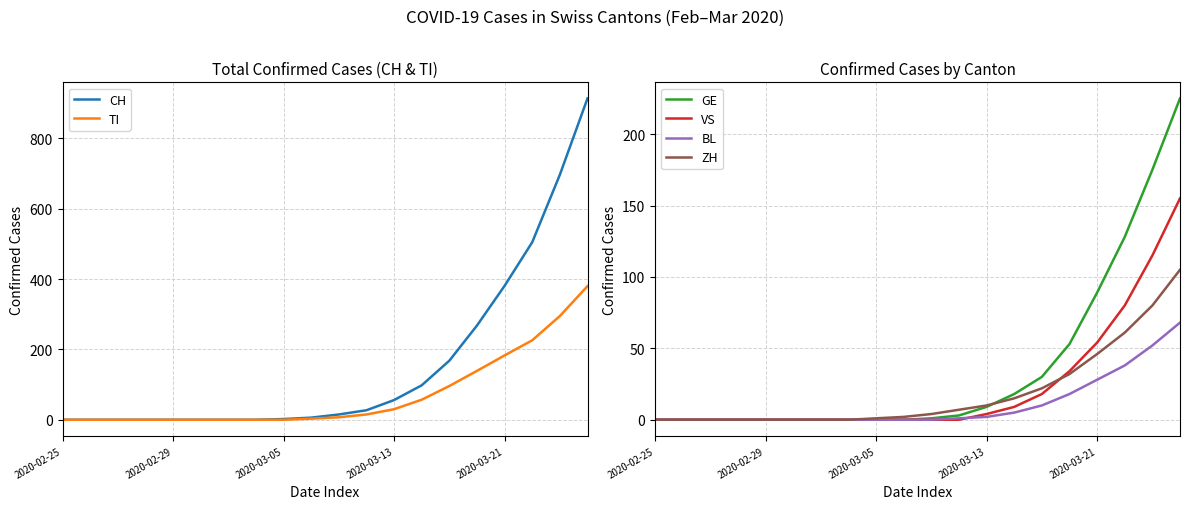

The GE series shows 0 at 2020-02-29. True or false?

True